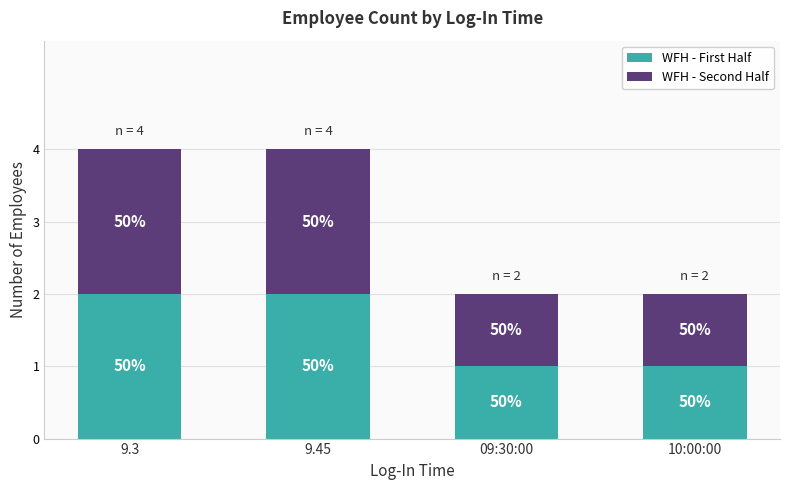

Between 9.45 and 10:00:00, which is larger?

9.45